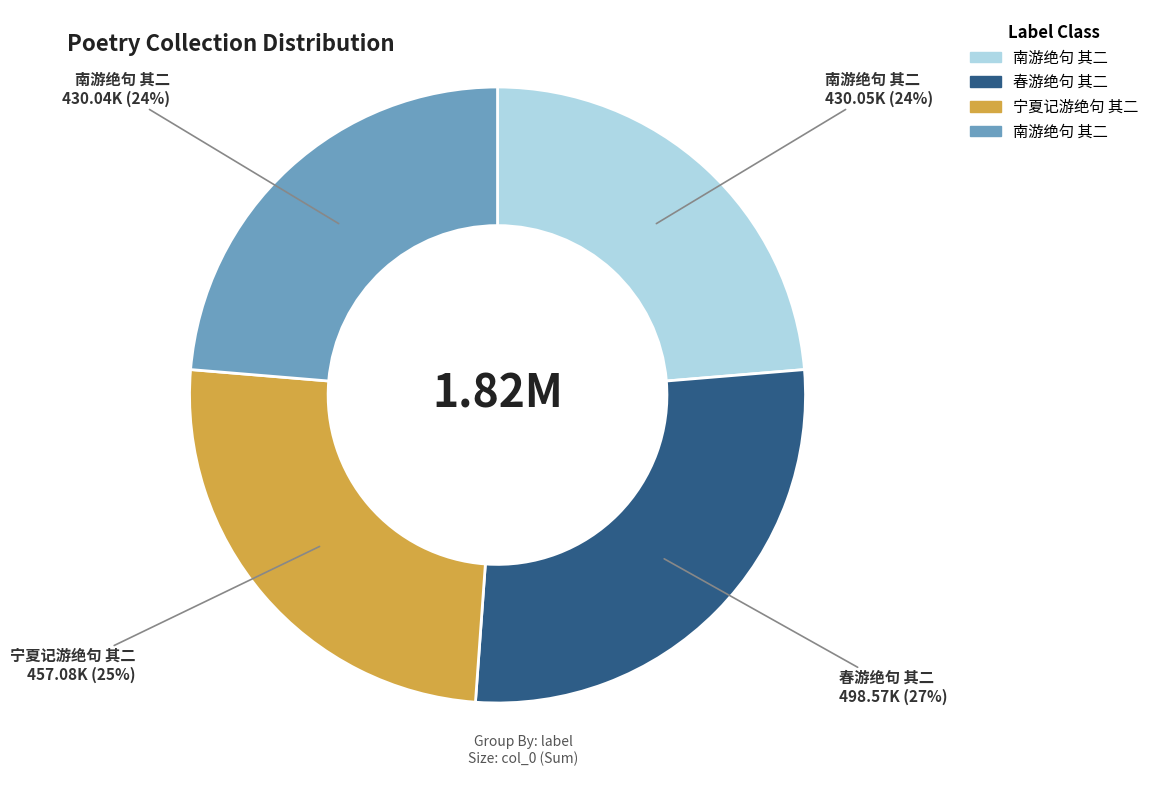

Does any single category account for the majority?

No